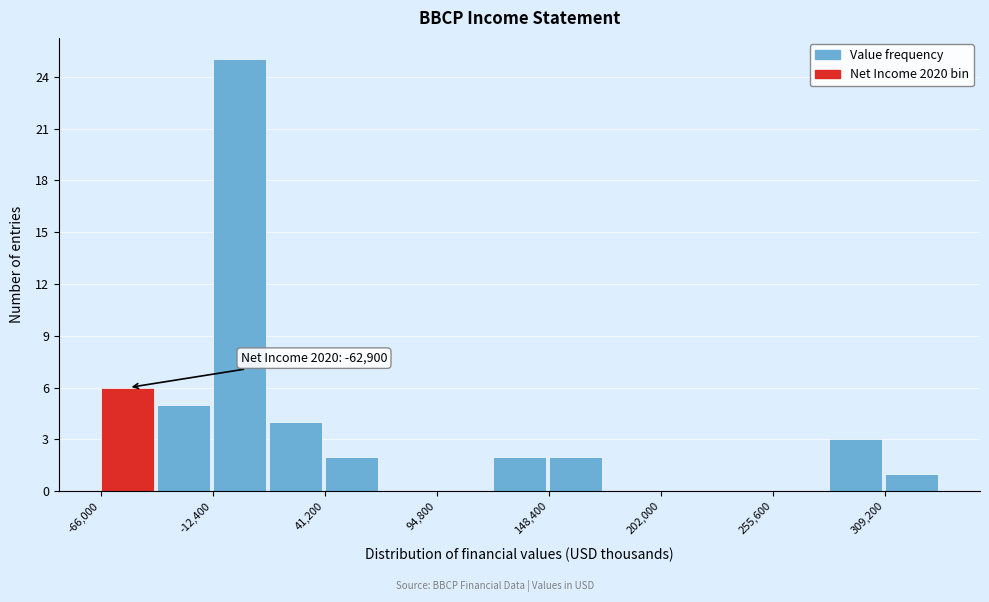

Around what value on the x-axis is the tallest bar? Give the approximate position of its centre, as read against the axis.

0